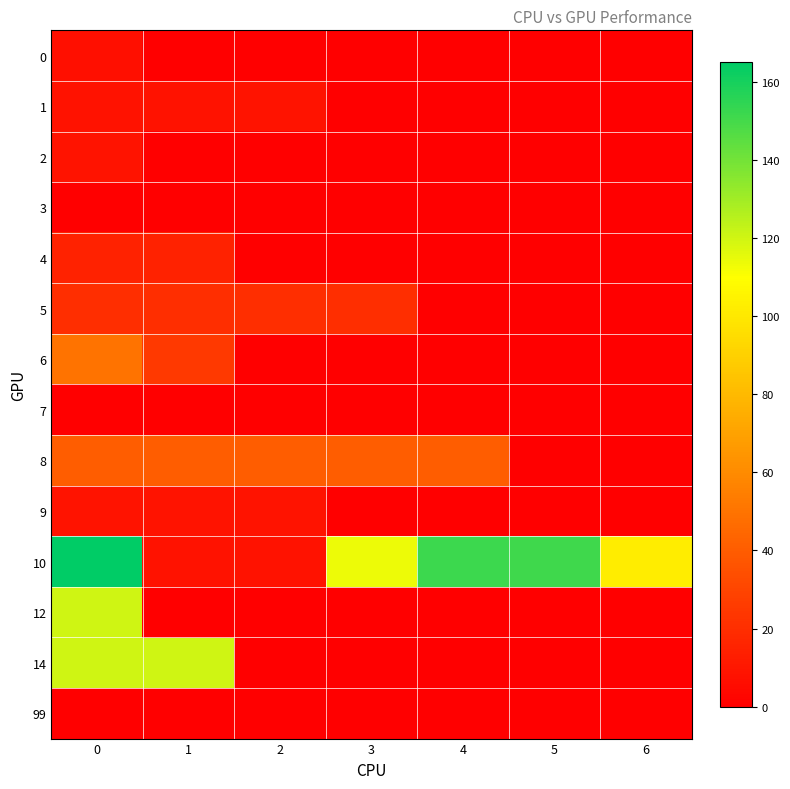

At how many categories does at least one series exceed 114?

4